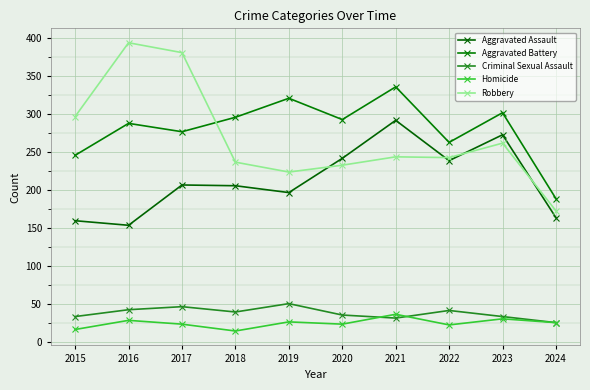

Between 2016 and 2020, which is larger?

2020